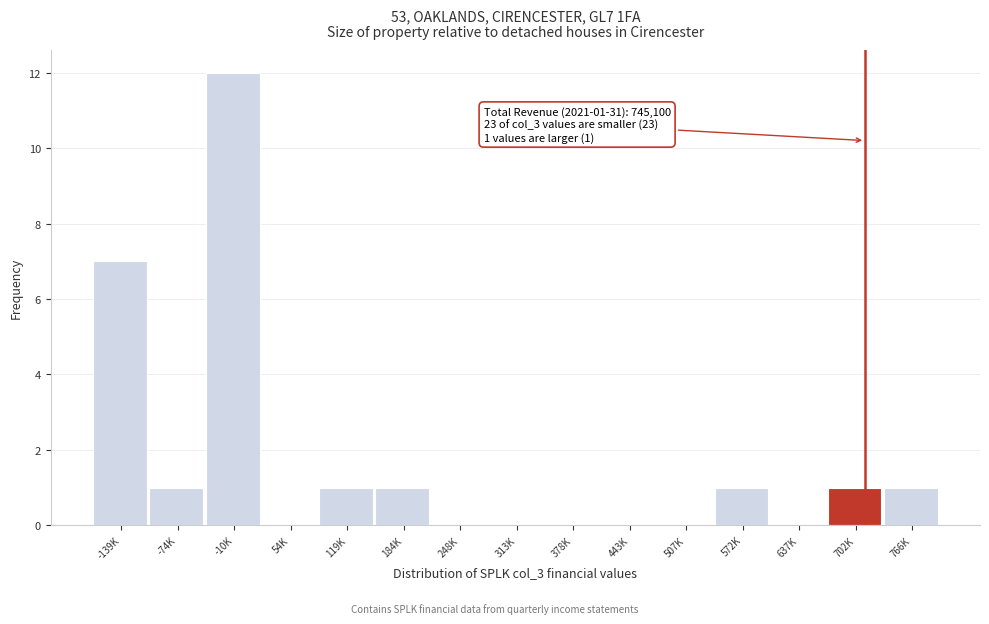

Reading right to left, extract all data points from this chart.

766K=1	702K=1	637K=0	572K=1	507K=0	443K=0	378K=0	313K=0	248K=0	184K=1	119K=1	54K=0	-10K=12	-74K=1	-139K=7